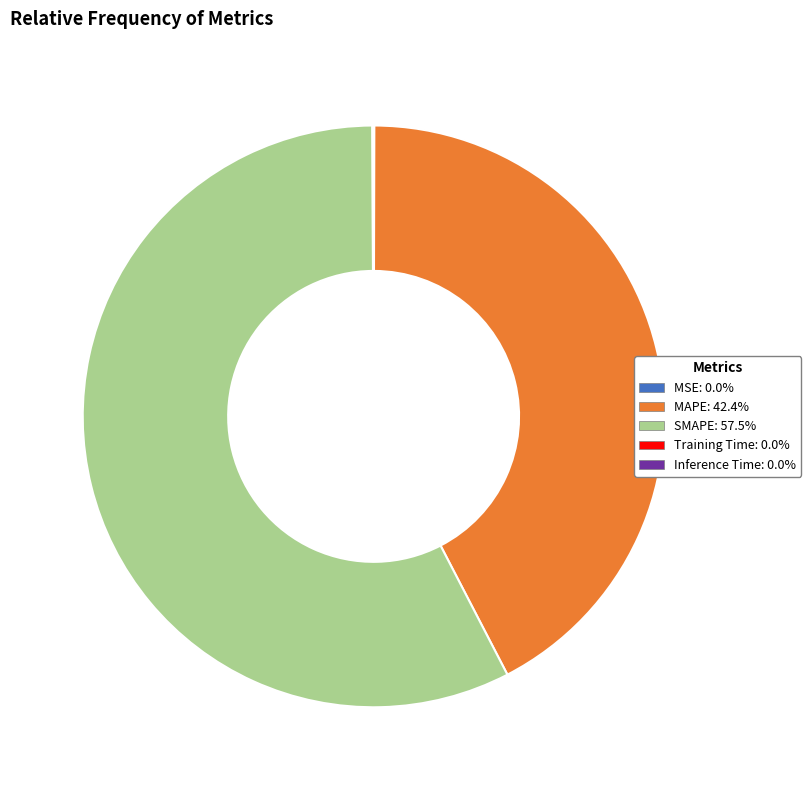

Does any single category account for the majority?

Yes